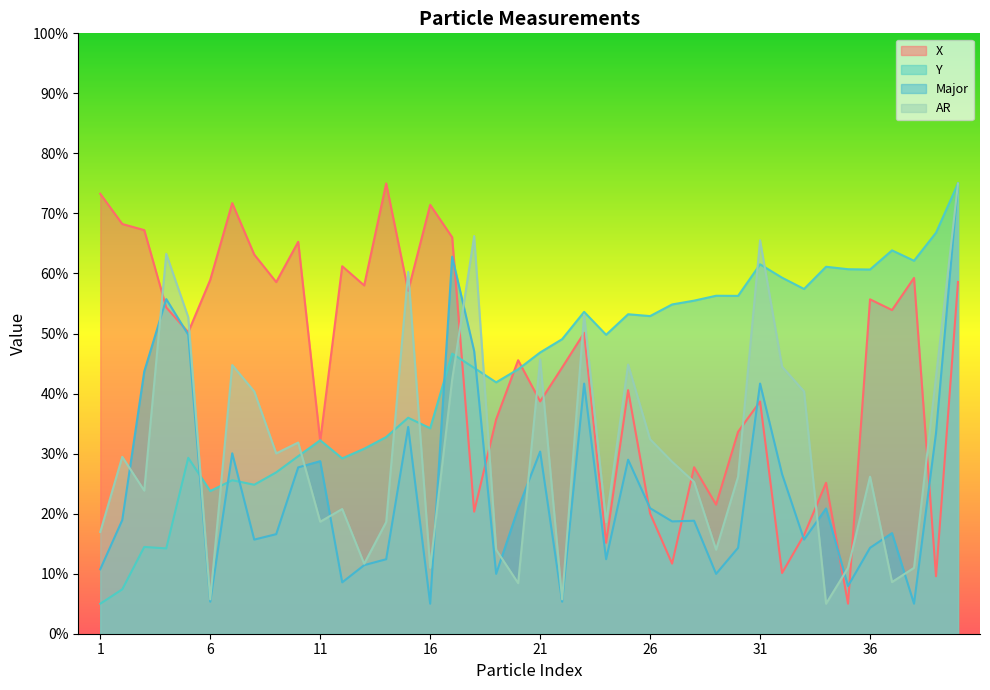

Where does the Y series first go above 4?

17